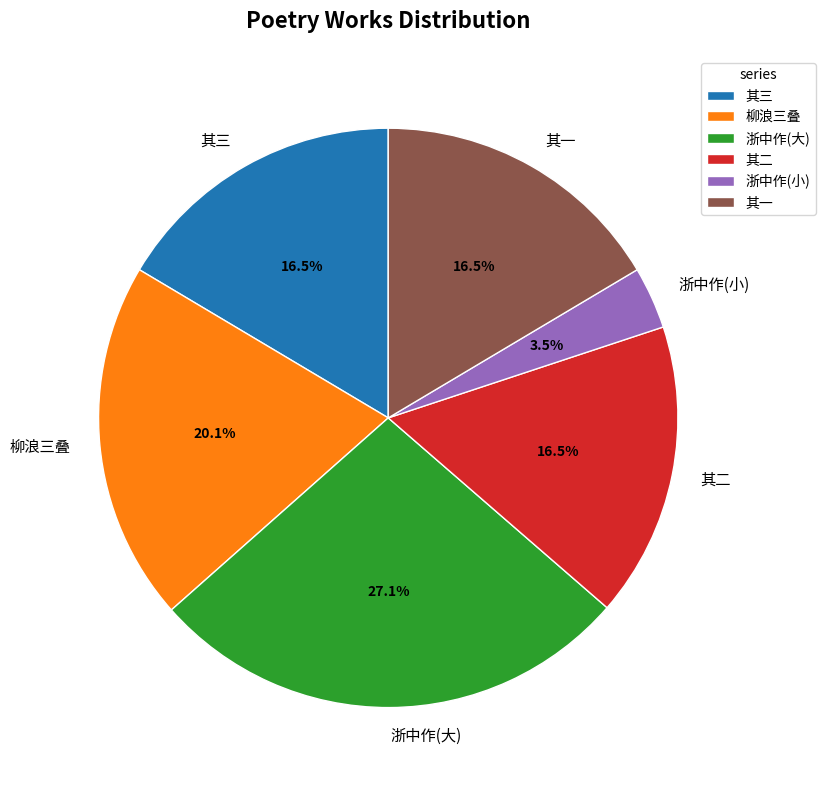

Approximately how many times larger is the value at 柳浪三叠 compared to 其二?

1.2